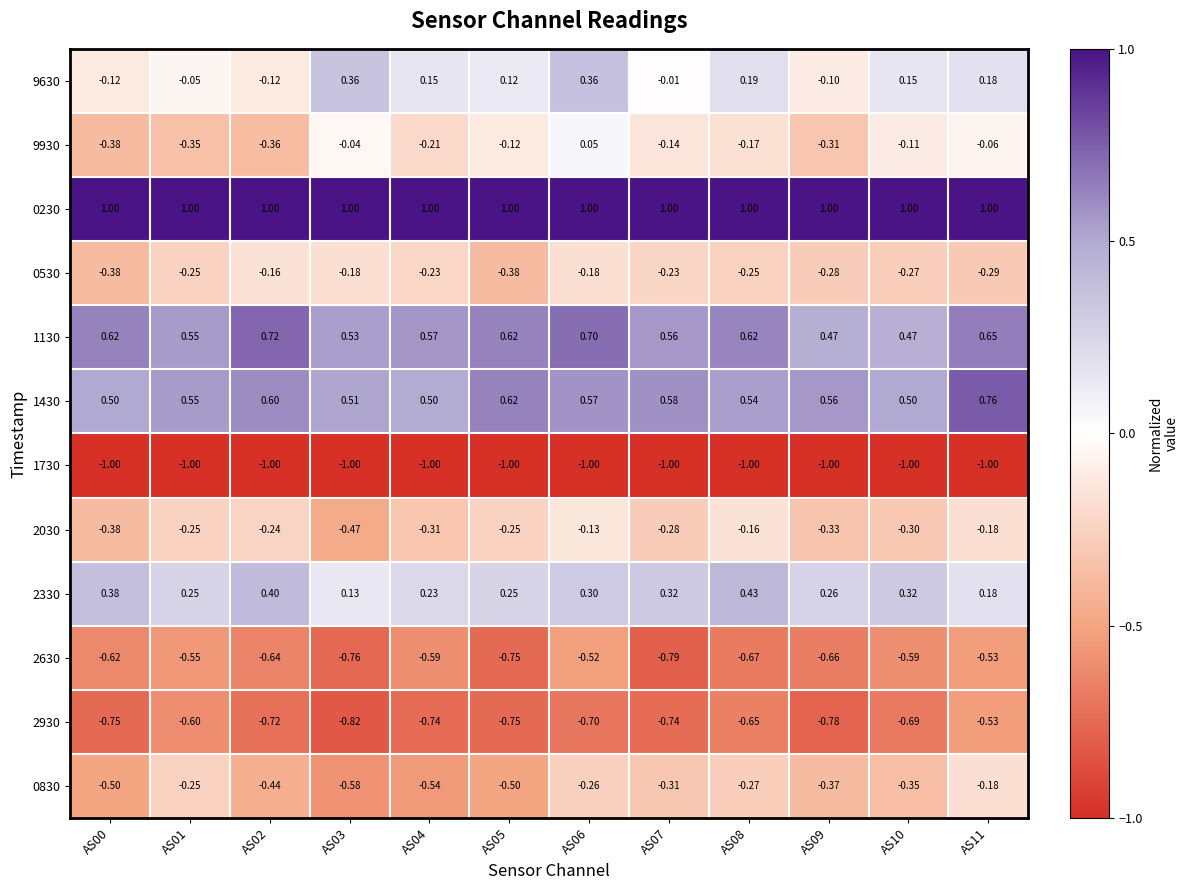

Is the value of 0530 at AS11 greater than the value of 0230 at AS07?

No